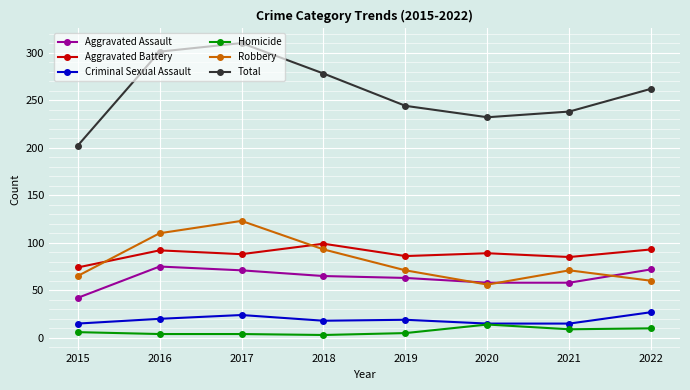

Count the number of categories in the chart.

8